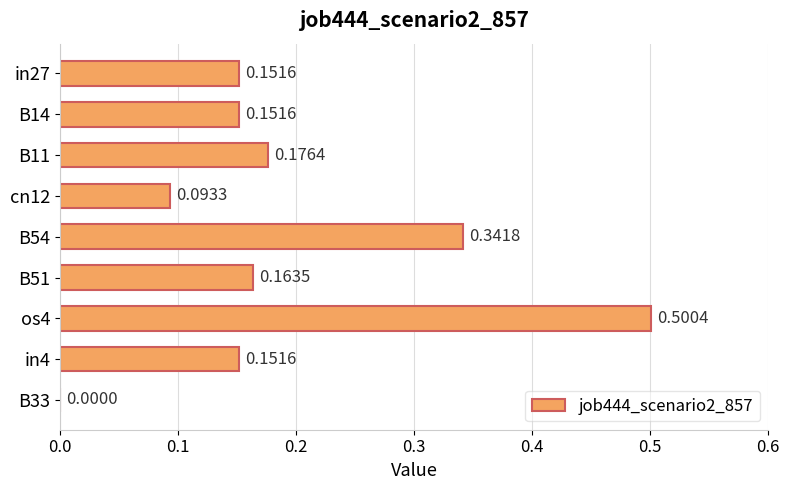

What is the maximum value shown in the chart?

0.5